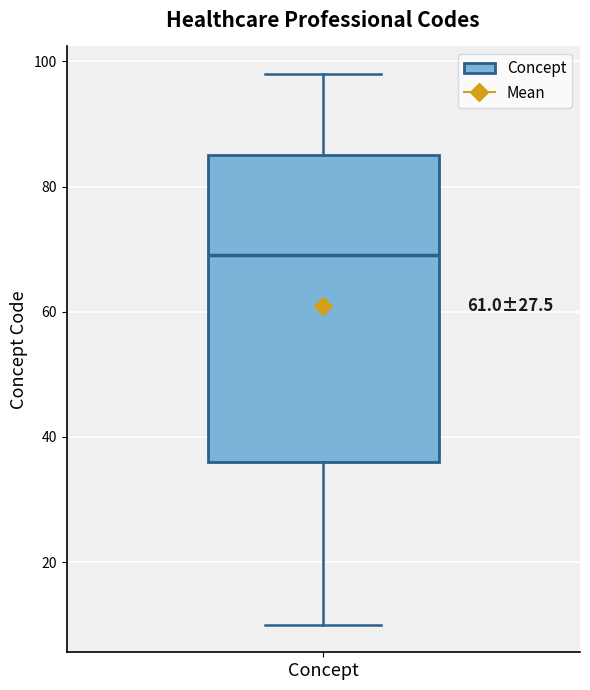

Transcribe this box plot: give where the median line is, the range the box spans, and where the two whiskers end, as read against the y-axis. The values are not printed on the chart, so give them approximately, as read against the axis.

median 70, box 36 to 86, whiskers 10 to 98